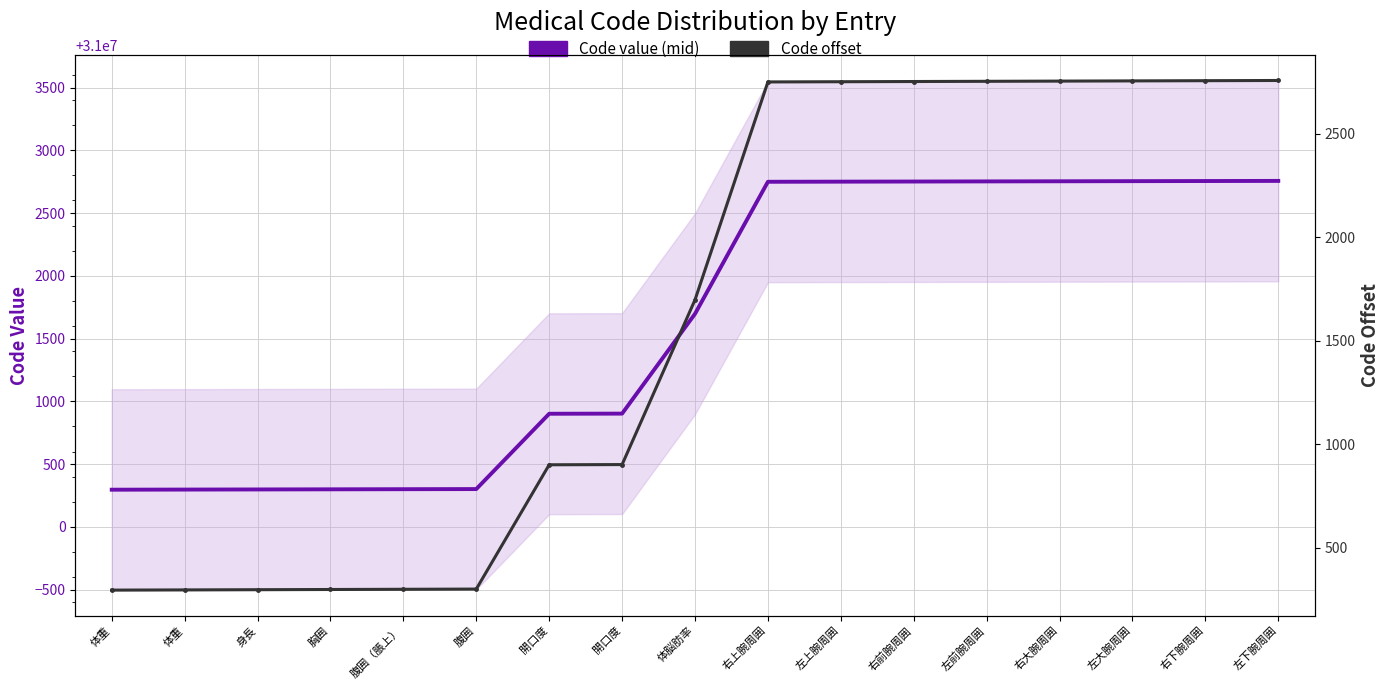

True or false: Code value (mid) and Code offset cross at least once.

False